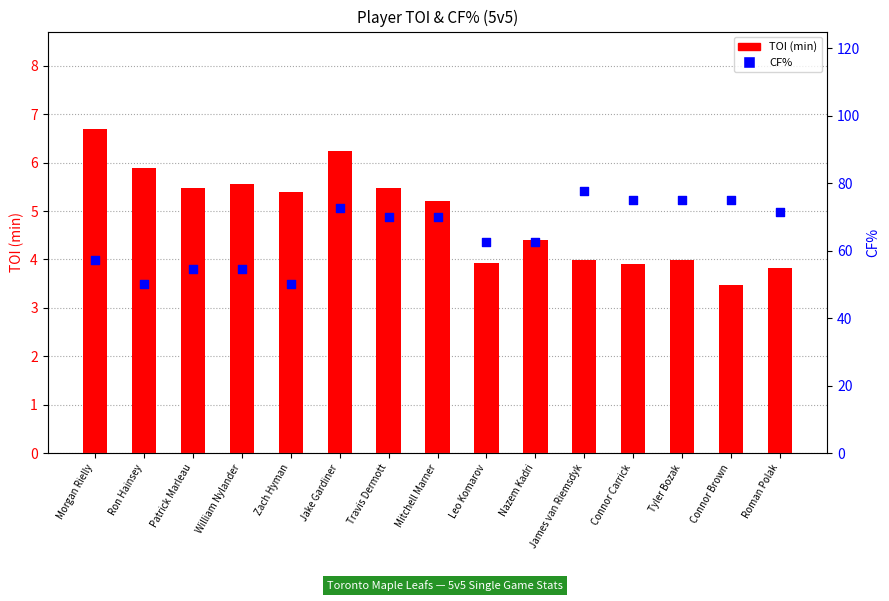

At how many categories does at least one series exceed 67?

8